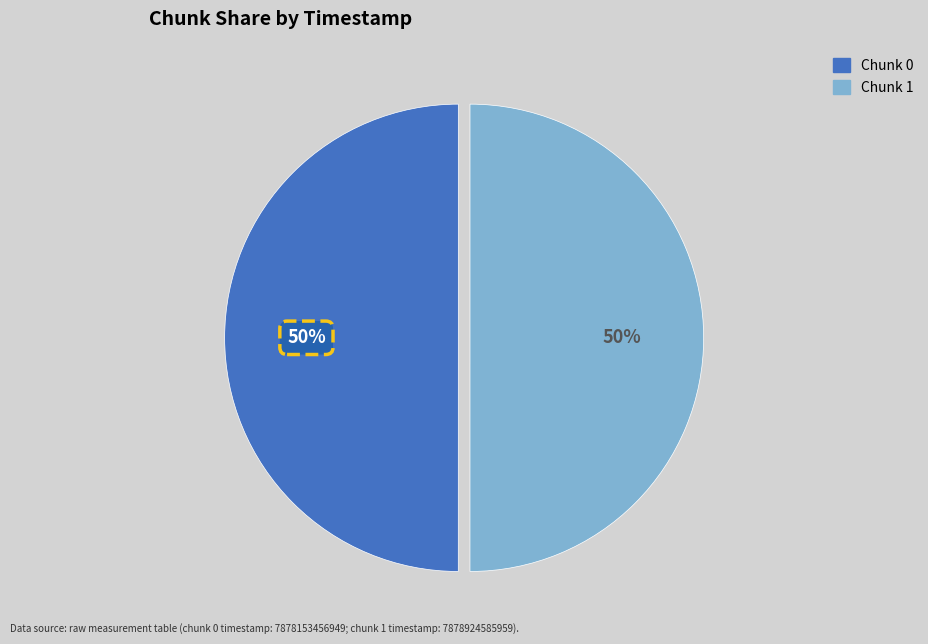

To the nearest percent, what is the average slice percentage?

50%